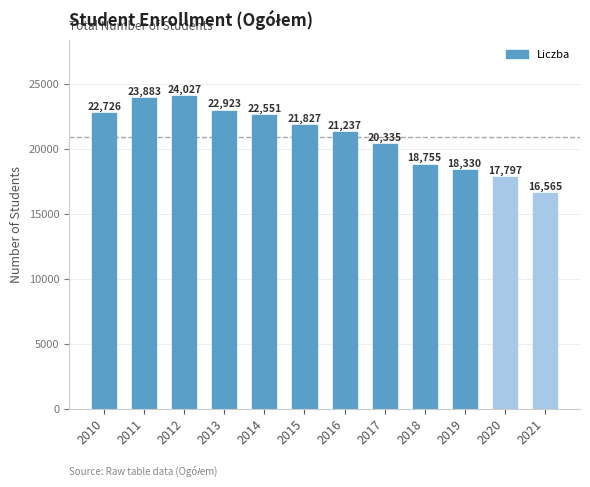

Reading left to right, transcribe all the data shown in this chart.

2010=22726	2011=23883	2012=24027	2013=22923	2014=22551	2015=21827	2016=21237	2017=20335	2018=18755	2019=18330	2020=17797	2021=16565